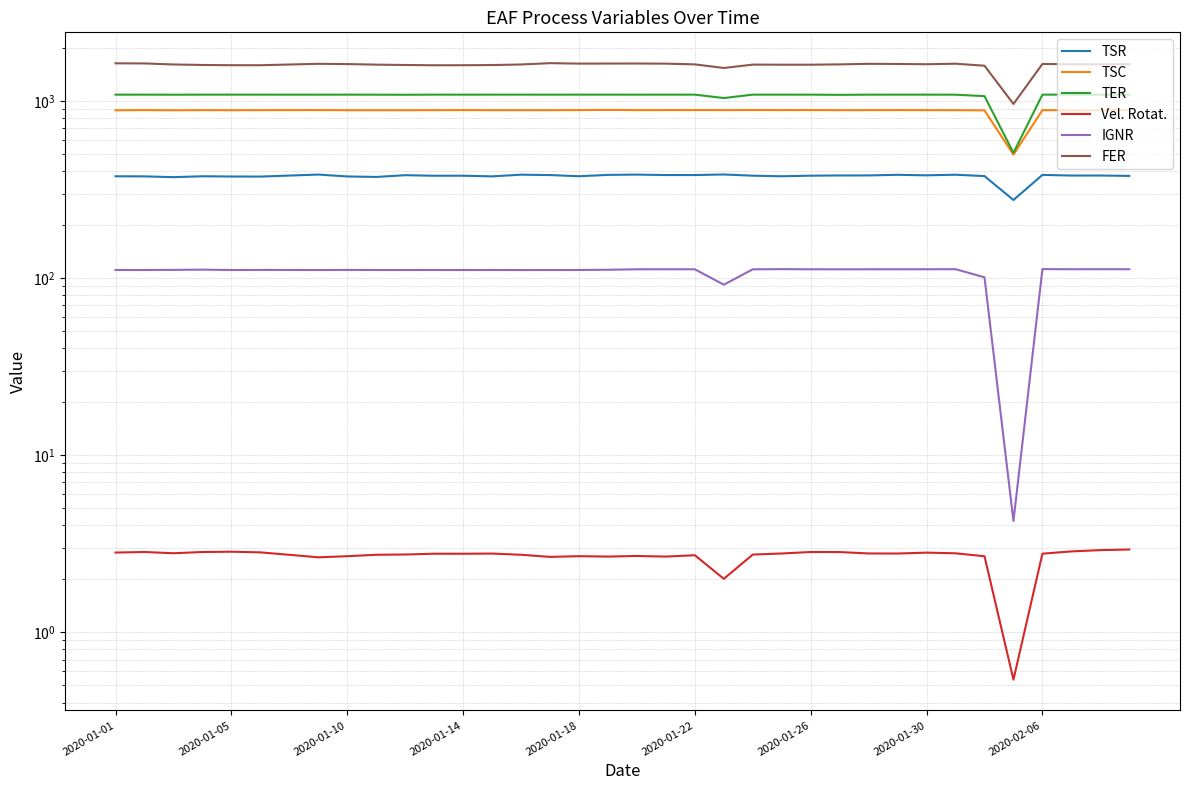

What is the spread (max minus min) of values at 2020-01-30?

1618.9